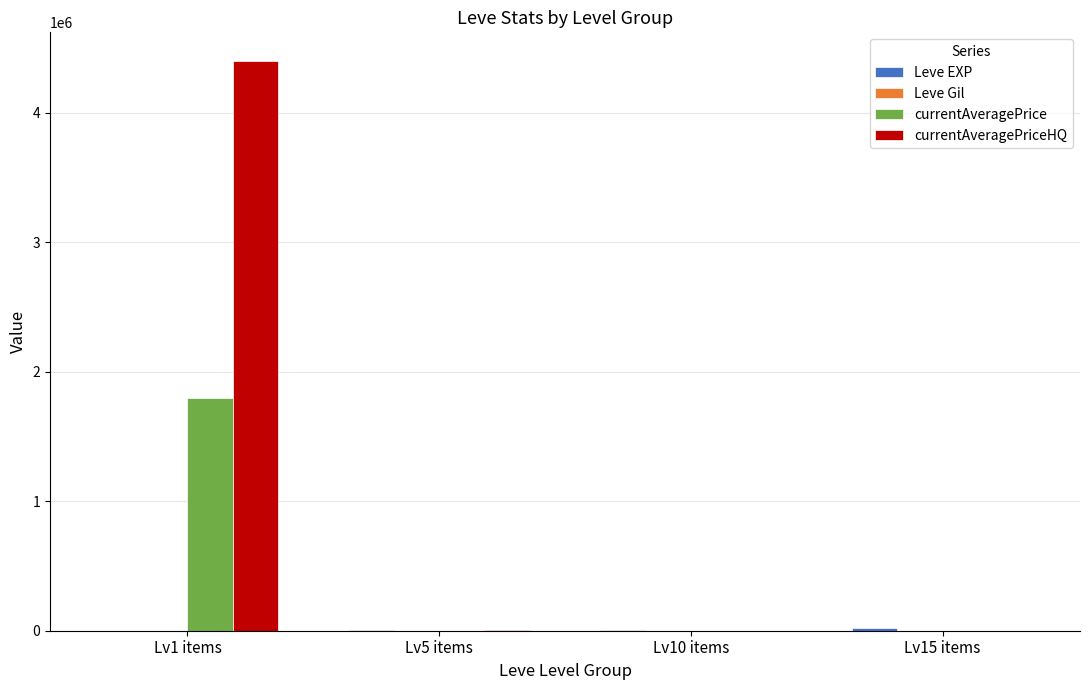

What is the average value of the currentAveragePriceHQ series?

1101049.9